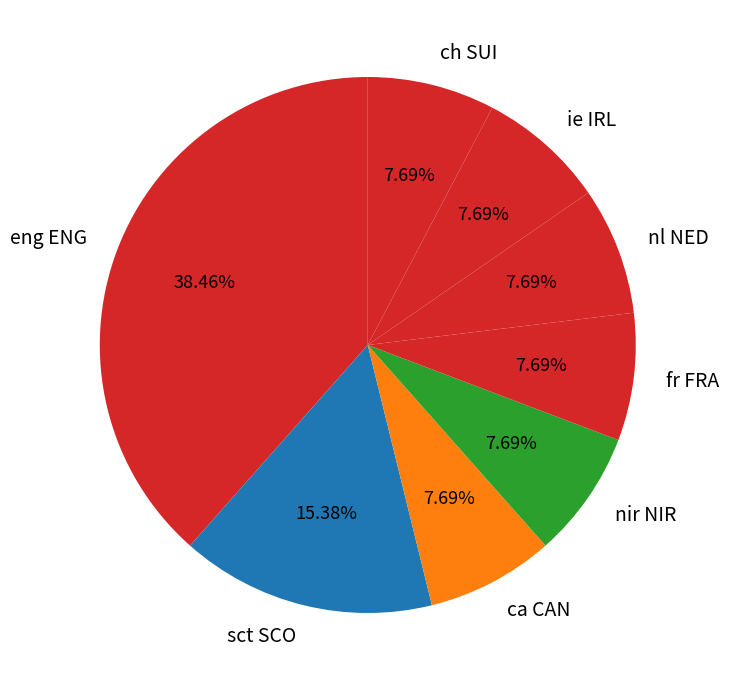

To the nearest percent, what is the difference between the largest and smallest slice percentages?

31%